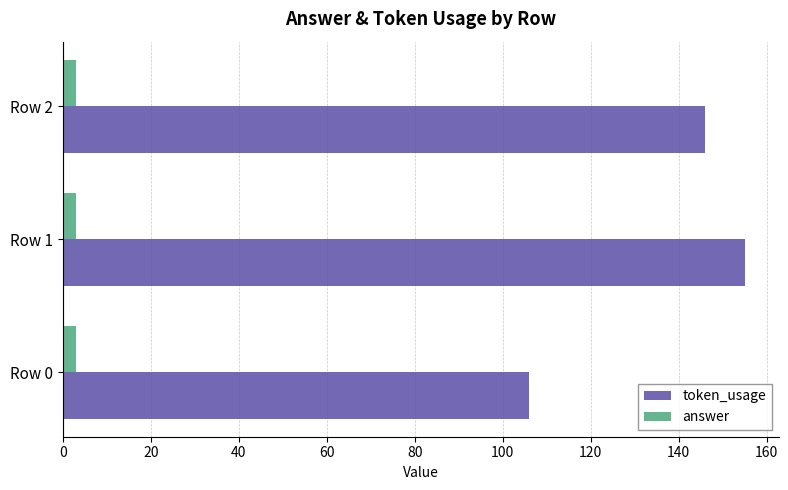

Is the value of token_usage at Row 1 greater than the value of answer at Row 1?

Yes